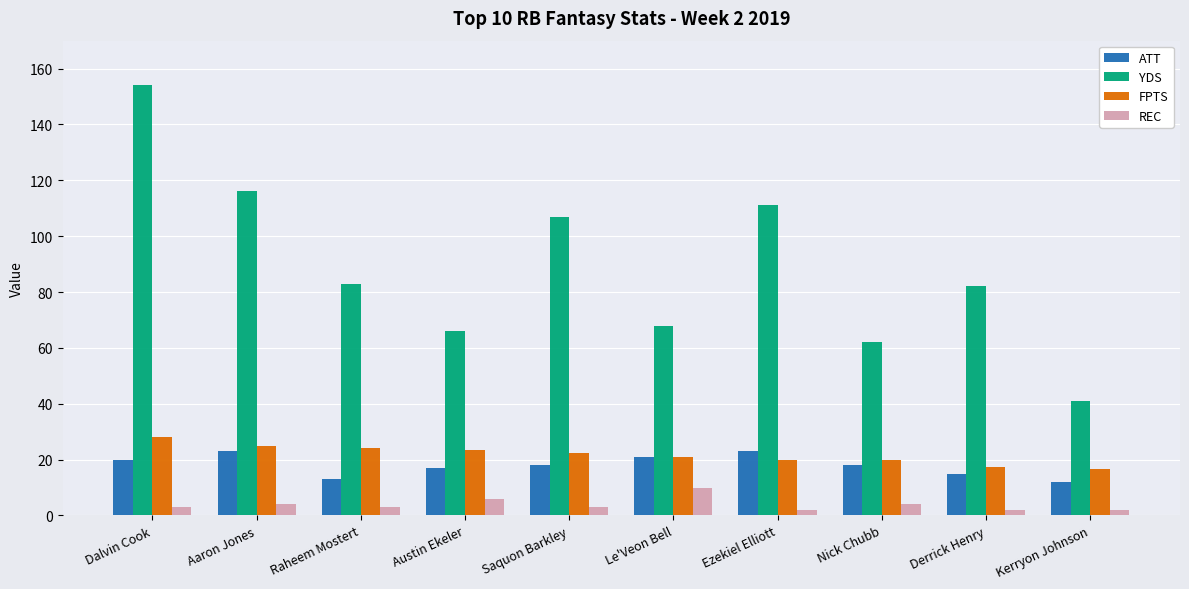

What is the average value of the REC series?

3.9